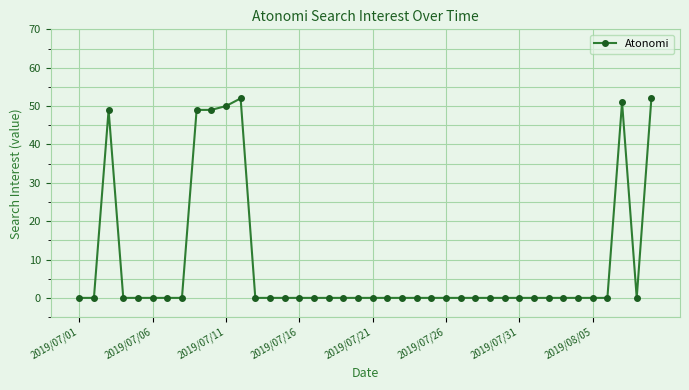

Does the chart have visible grid lines?

Yes